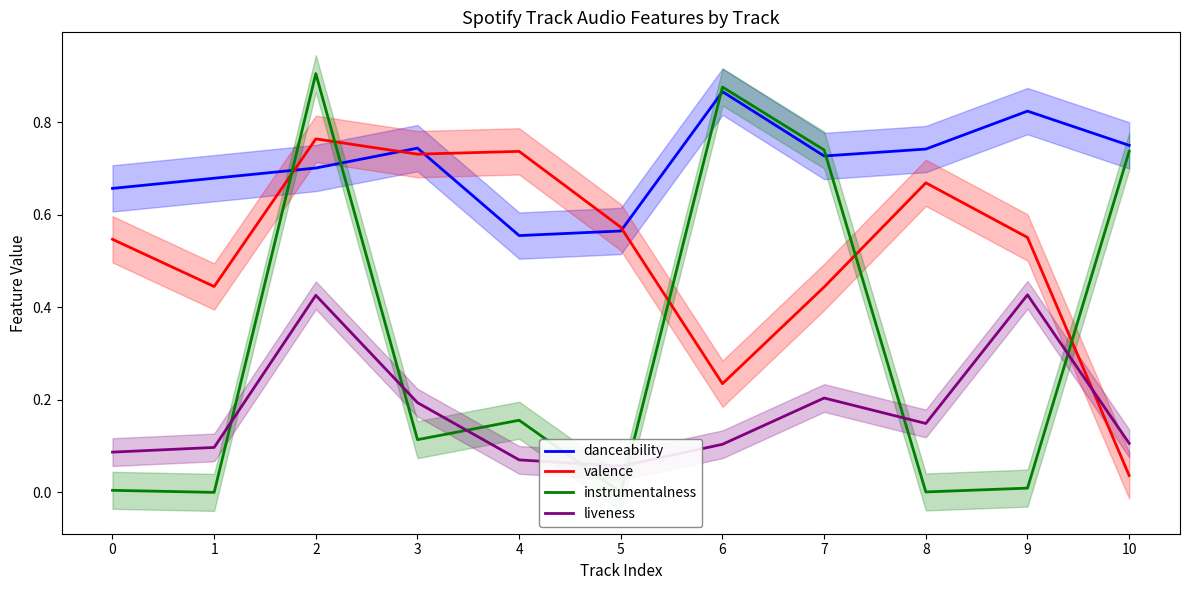

Between 3 and 6, which is larger?

6